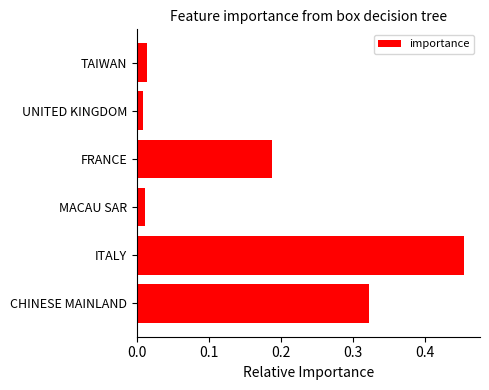

Between FRANCE and ITALY, which is larger?

ITALY